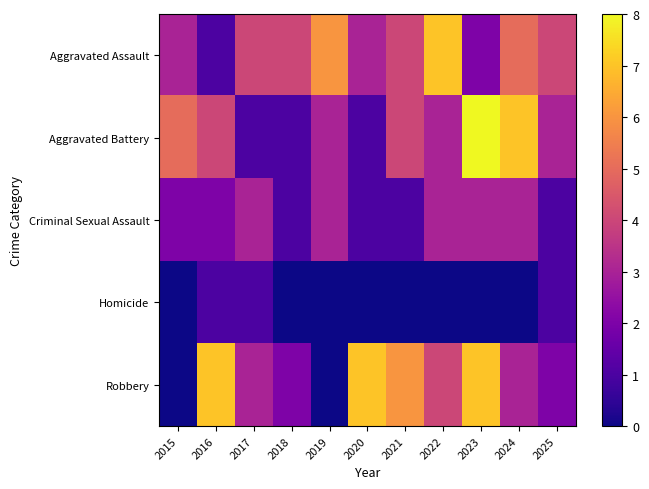

What is the total value across all series at 2022?

17